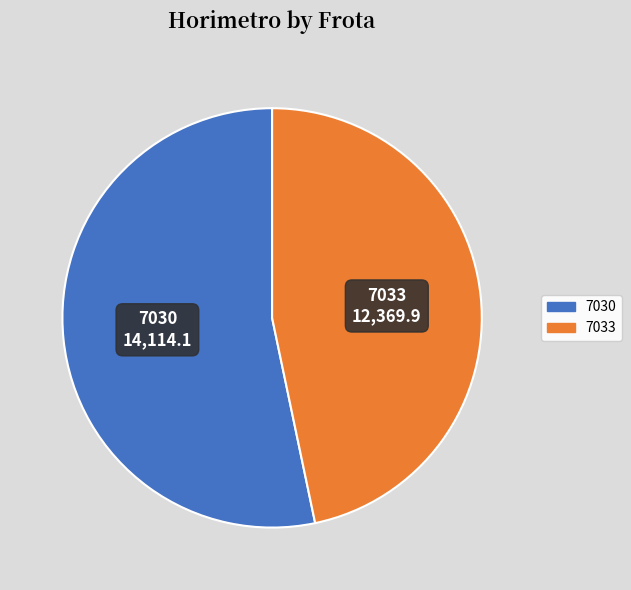

Which has a higher value, 7030 or 7033?

7030